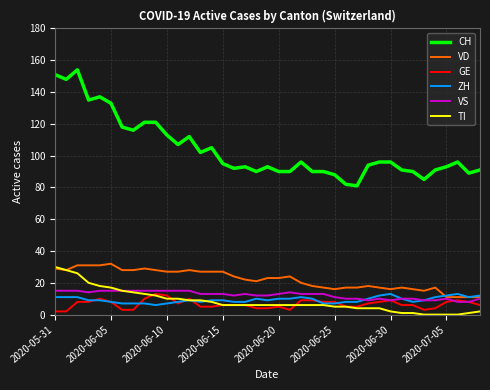

Which series has the largest total across all categories?

CH